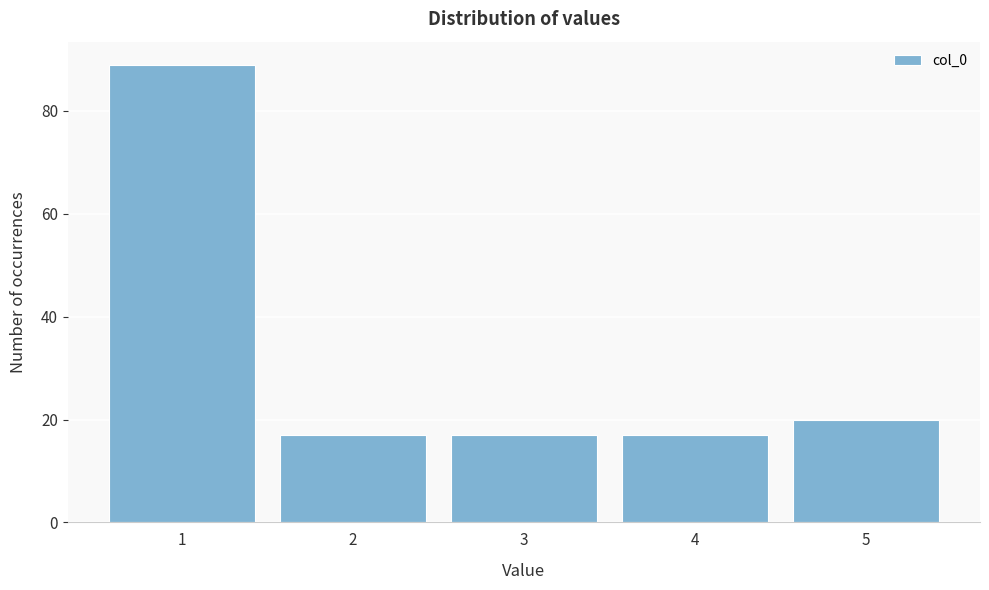

Over which range of the x-axis is the bar tallest?

0.5 to 1.5